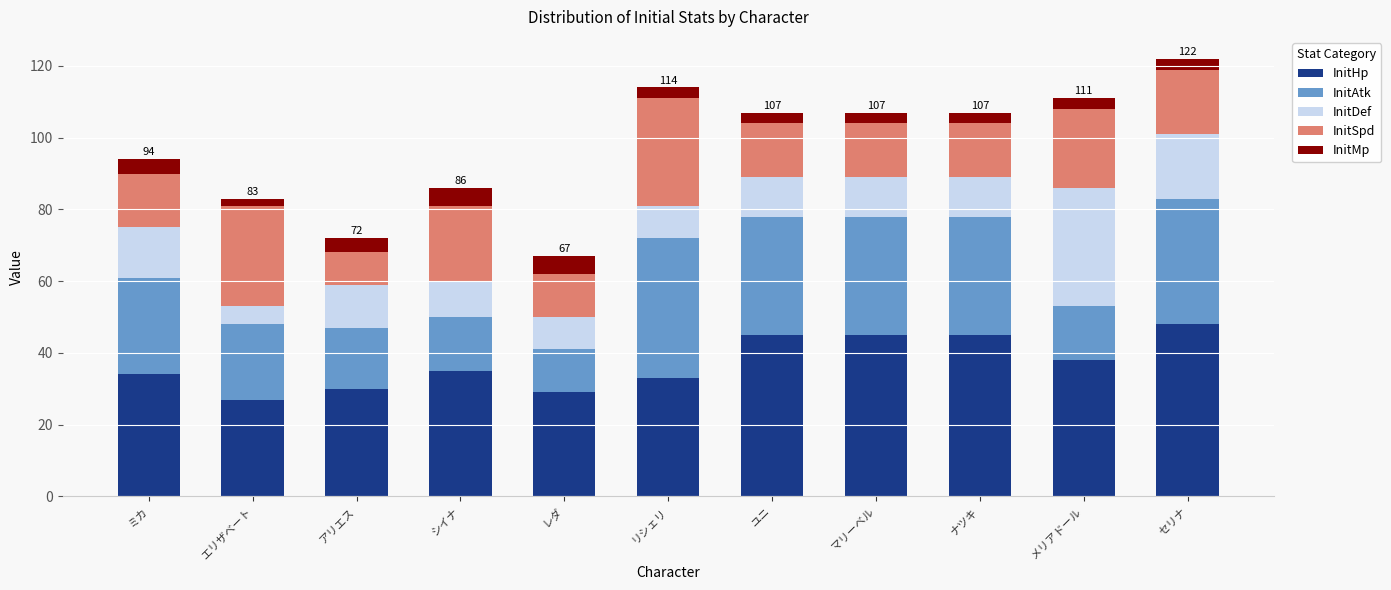

What is the total value across all series at メリアドール?

111